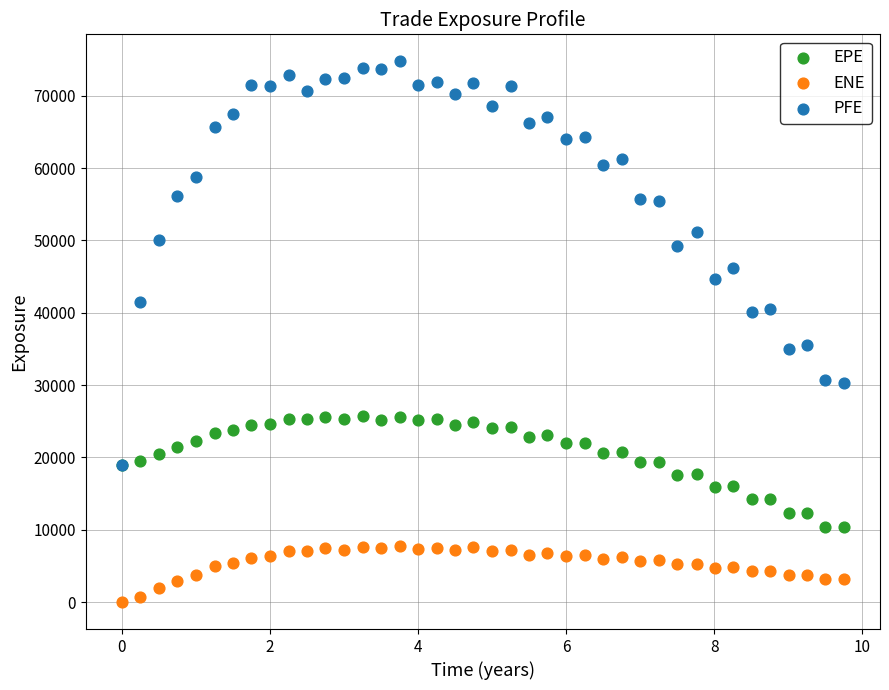

Which series contains the highest Y value?

PFE